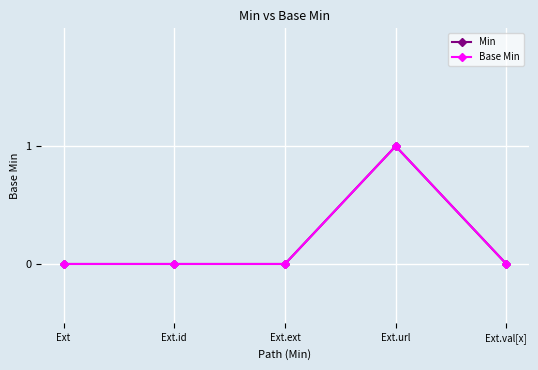

The Base Min series shows 0 at Ext. True or false?

True